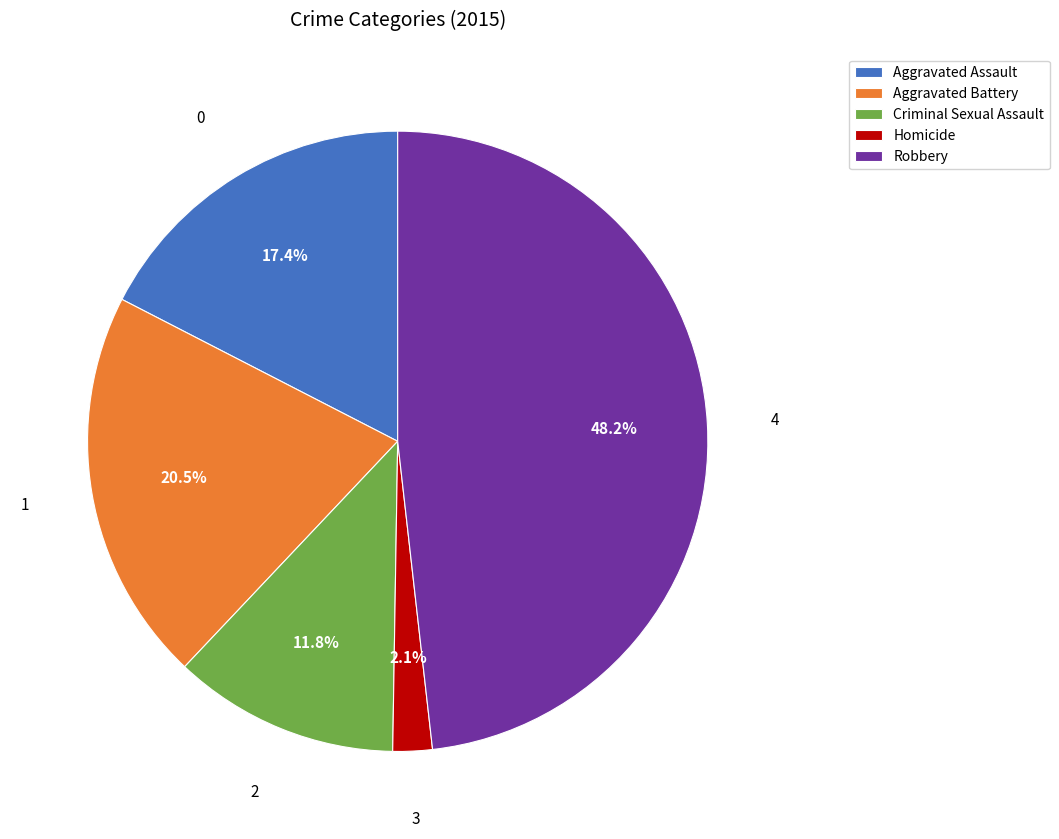

The Homicide slice represents 2% of the pie. True or false?

True